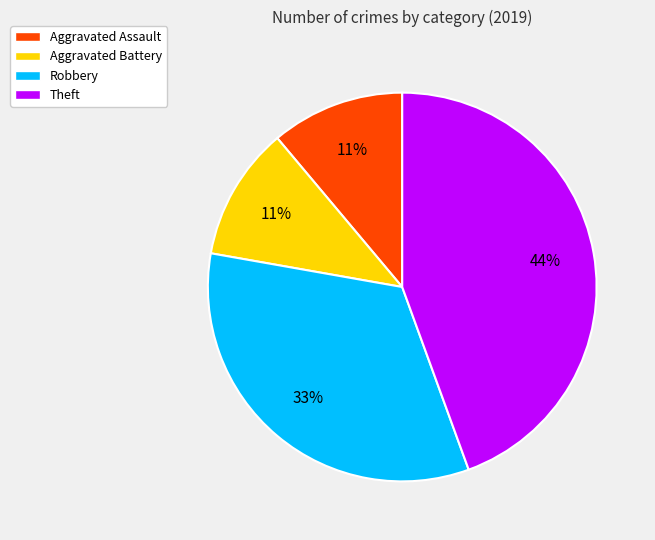

Is it true that Robbery is 18% of the pie?

False